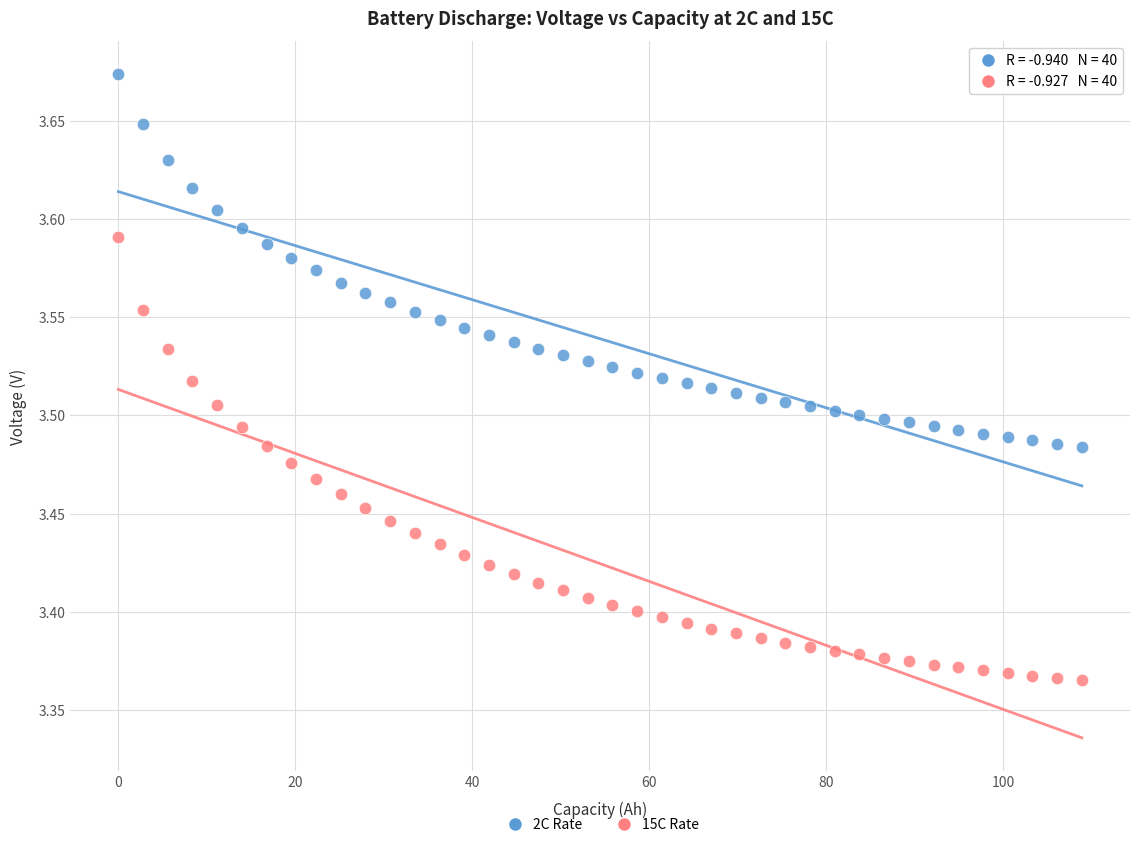

Which series has the largest Y range (max minus min)?

15C Rate